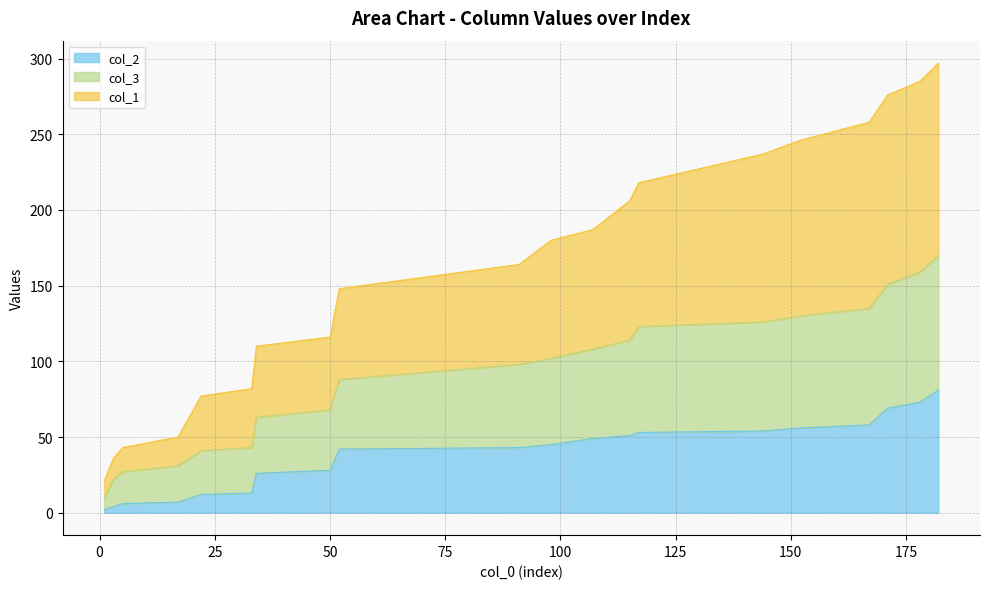

What is the value of the col_2 point at the 9th from the left?

42